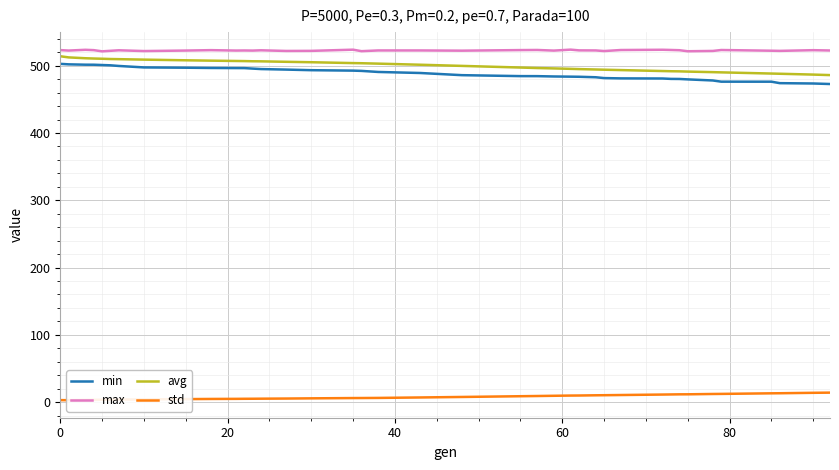

What is the minimum value for min?

472.8